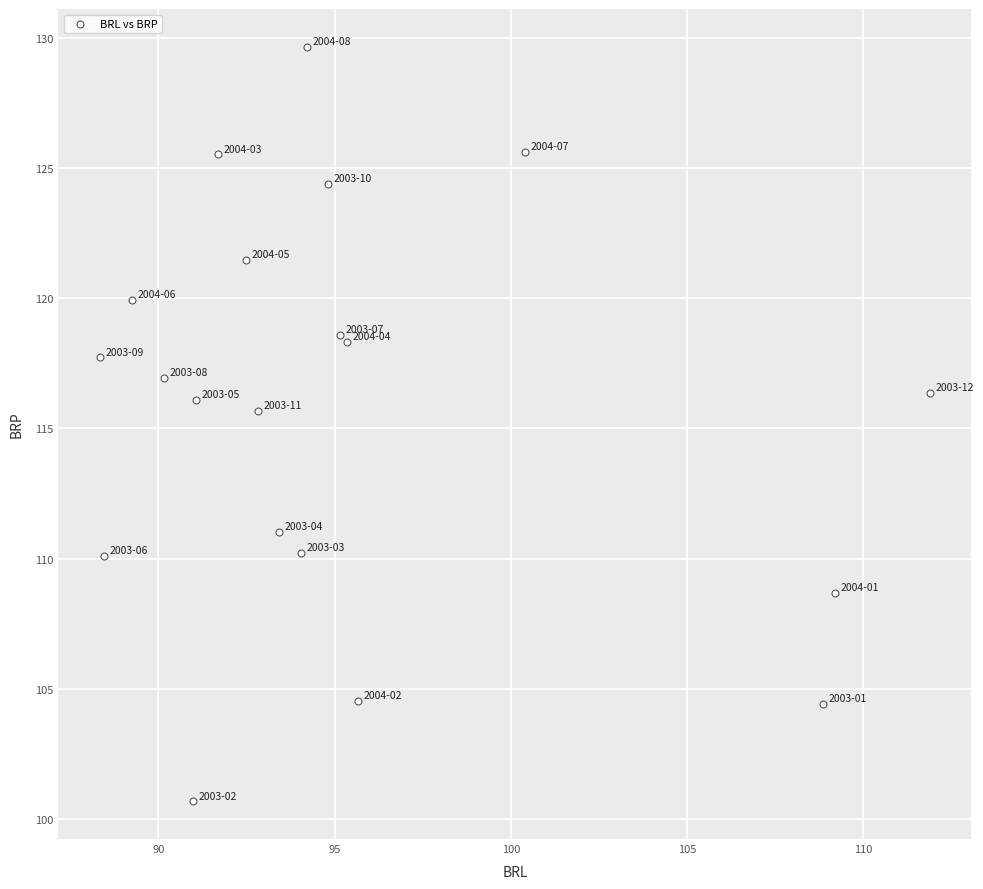

What Y value in the scatter plot is closest to 115?

115.7